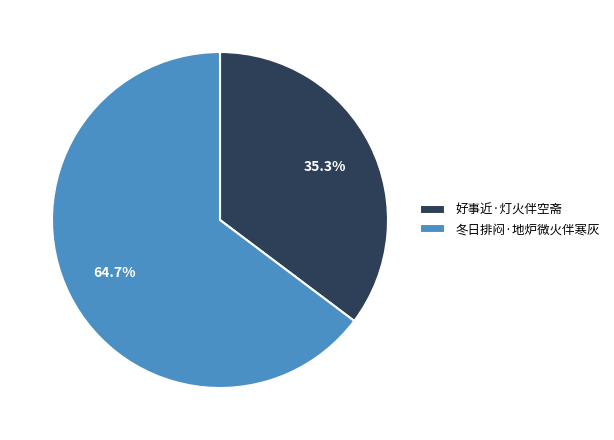

To the nearest percent, what is the difference between the largest and smallest slice percentages?

29%